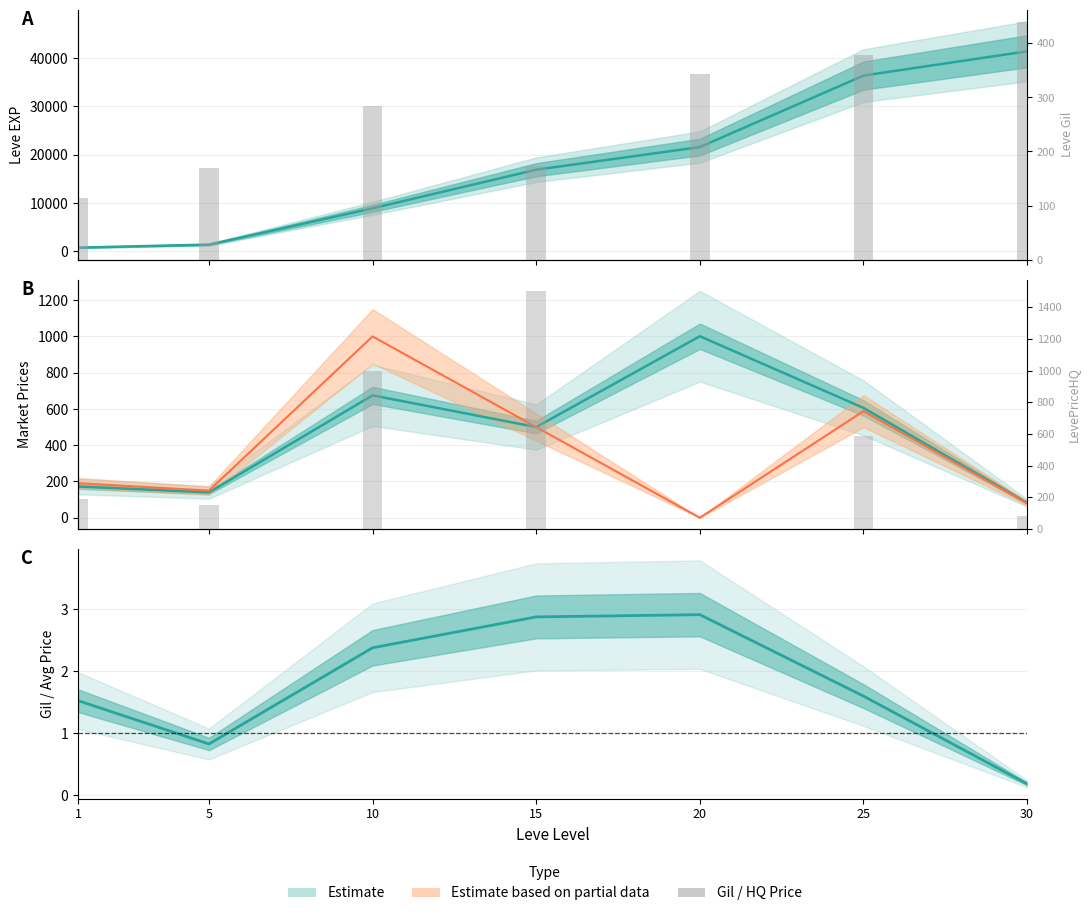

Which series has the largest range (max minus min)?

Leve EXP (line)